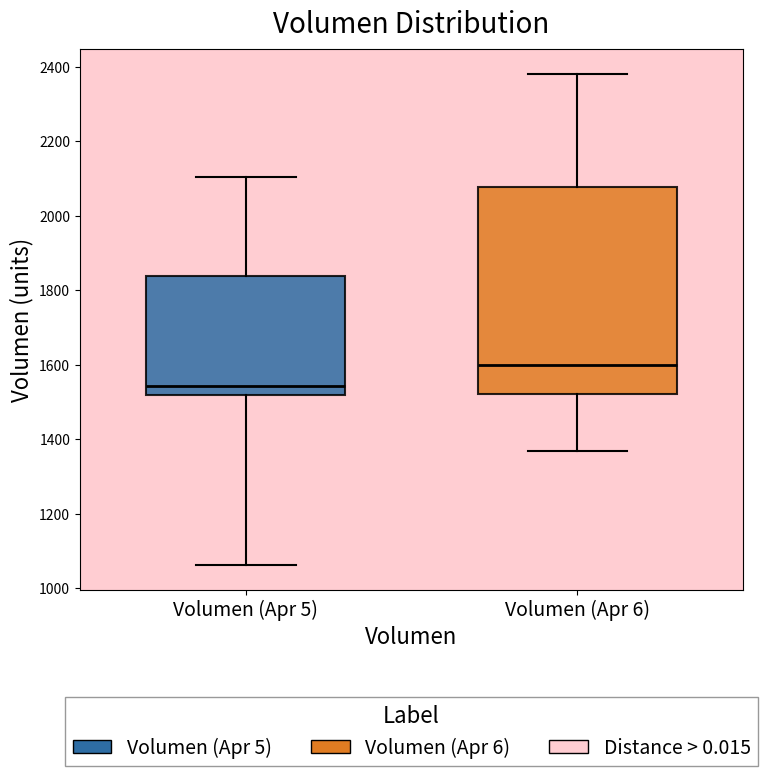

Which box has the highest median line?

Volumen (Apr 6)